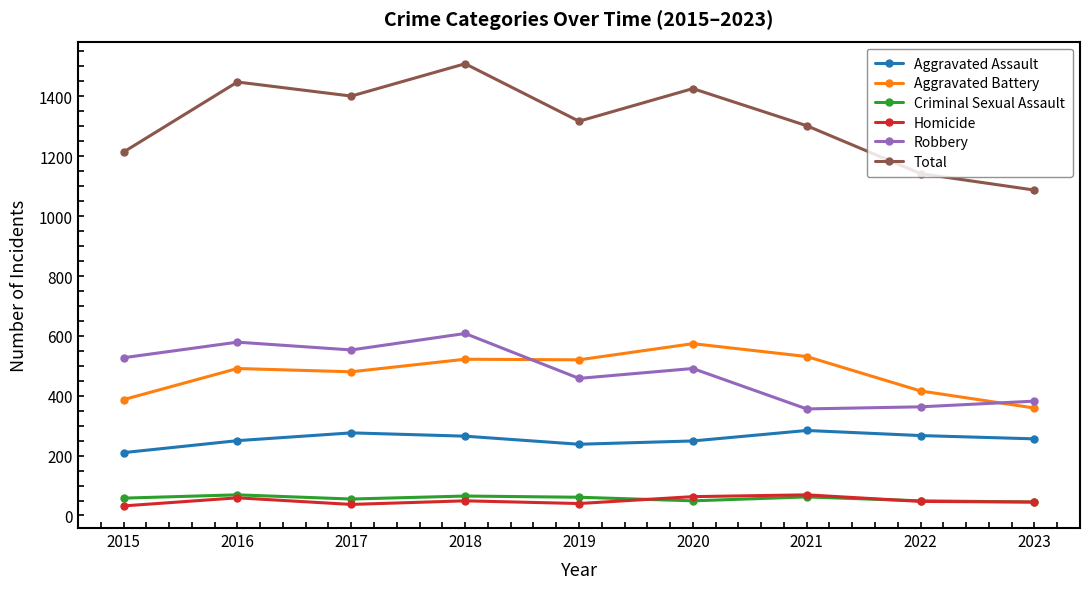

Which series has the largest total across all categories?

Total